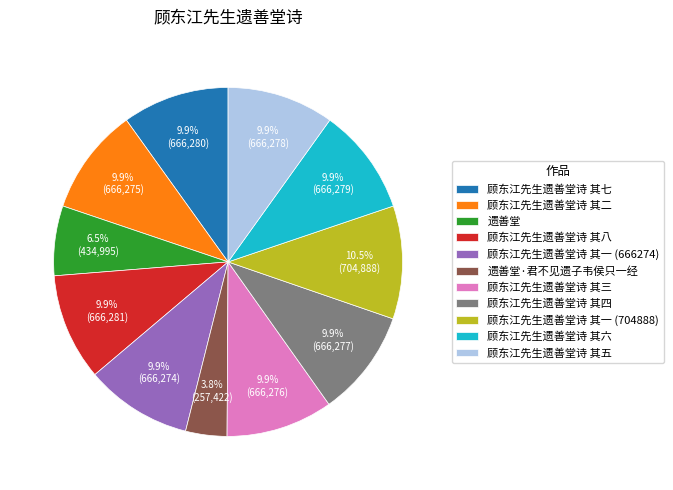

Is the sum of 顾东江先生遗善堂诗 其一 (704888) and 顾东江先生遗善堂诗 其四 greater than half?

No